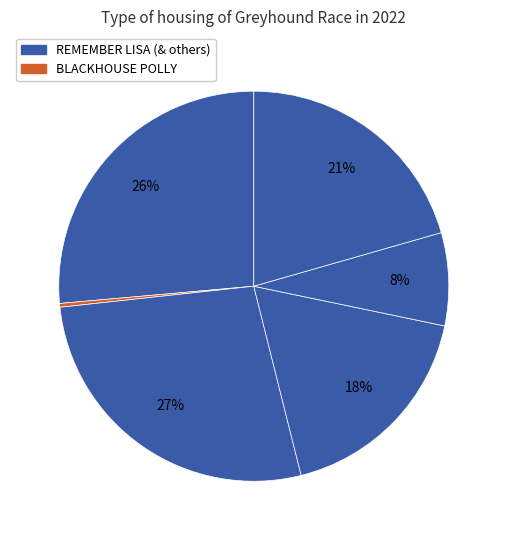

How many segments does this pie chart have?

6